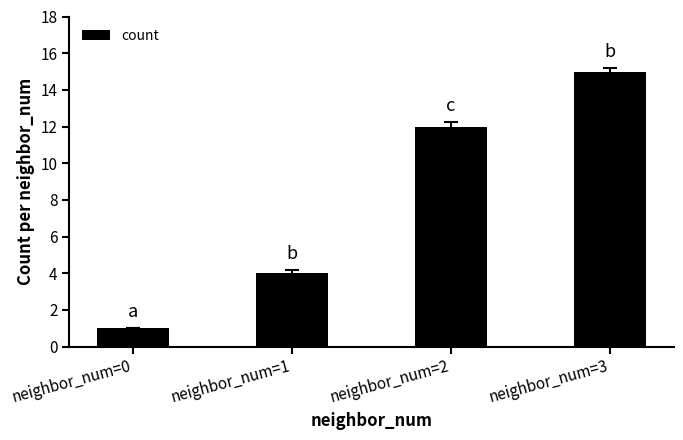

What is the maximum value shown in the chart?

15